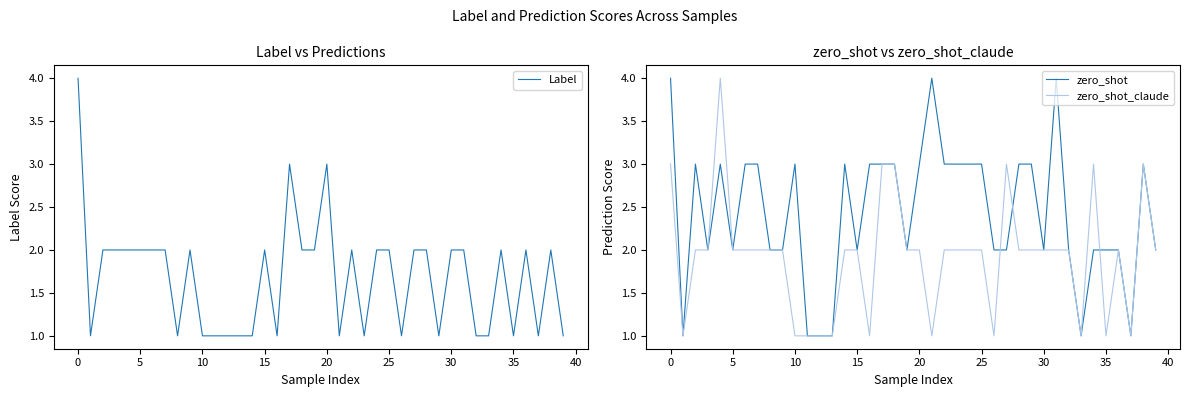

Which series has the widest spread of values?

Label